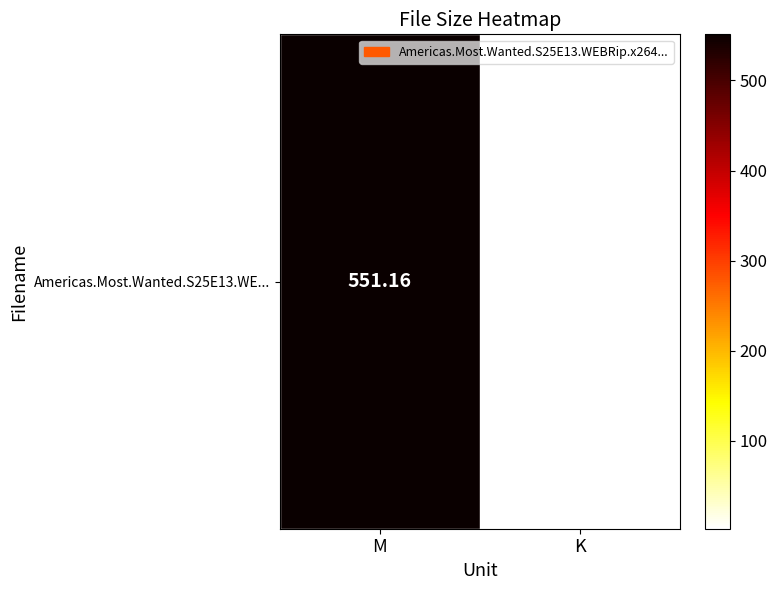

What is the sum of the values at M and K?

553.7